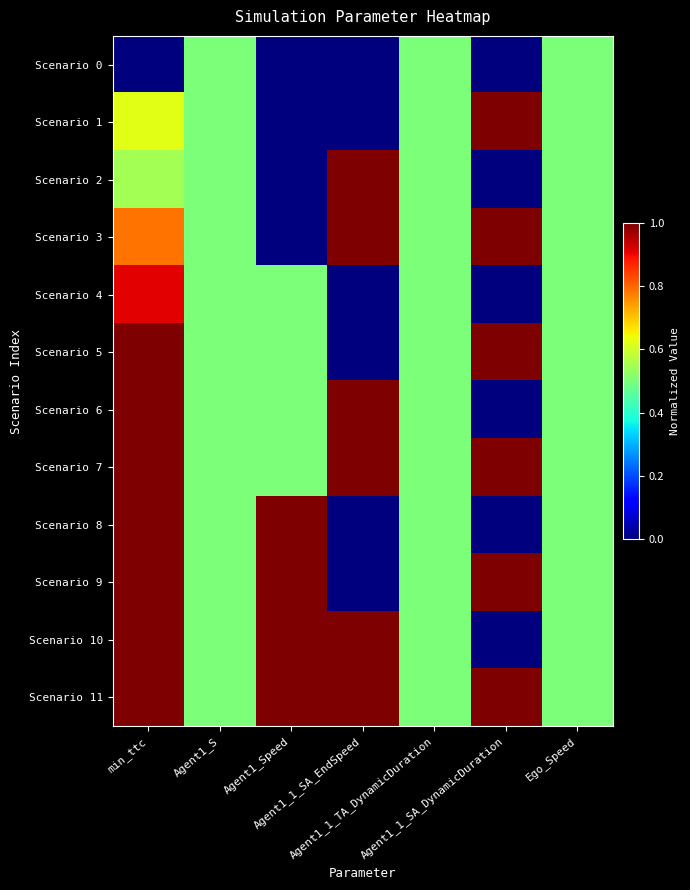

At how many categories does at least one series exceed 0?

7